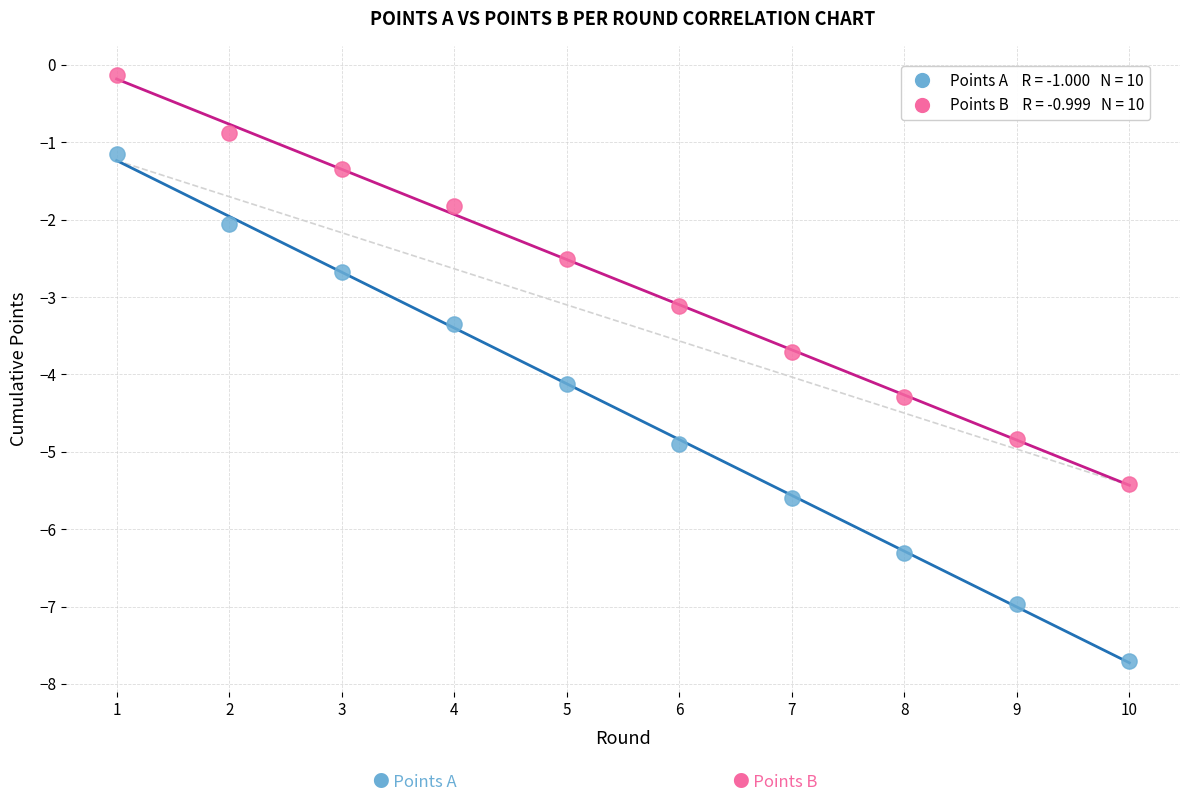

Across all series, what Y value is closest to -3?

-3.1